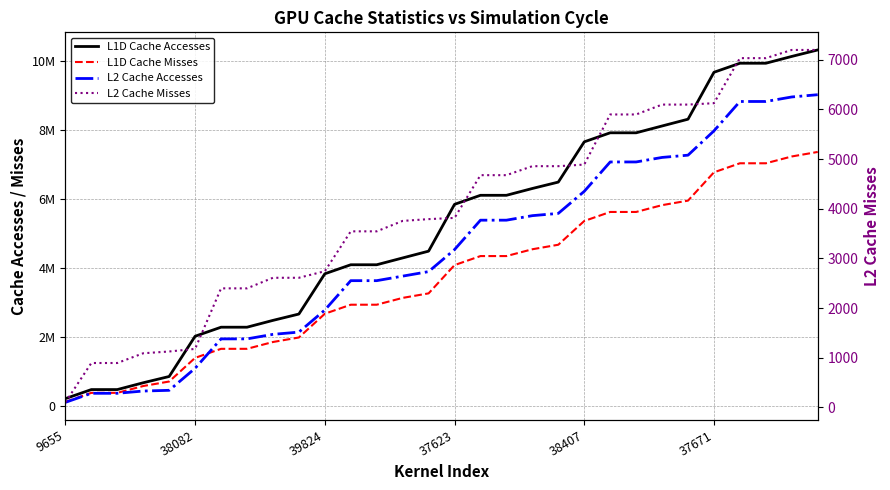

What is the label of the 5th point from the left?

38407